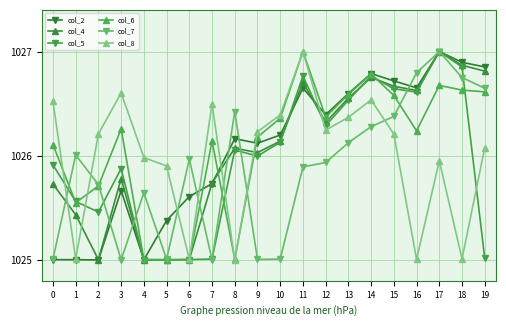

At which category is the sum across all series the highest?

17